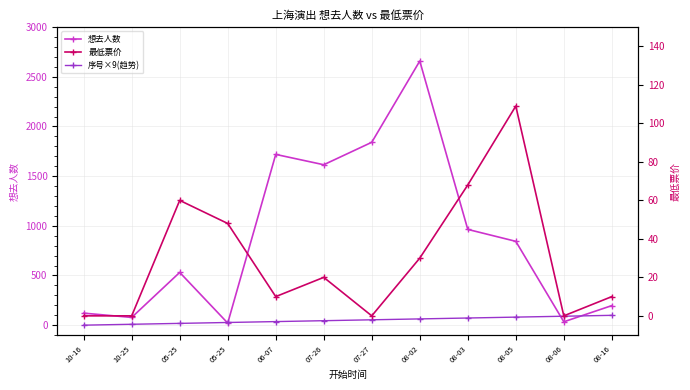

Where do 最低票价 and 序号×9(趋势) first cross each other?

10-25 and 05-25